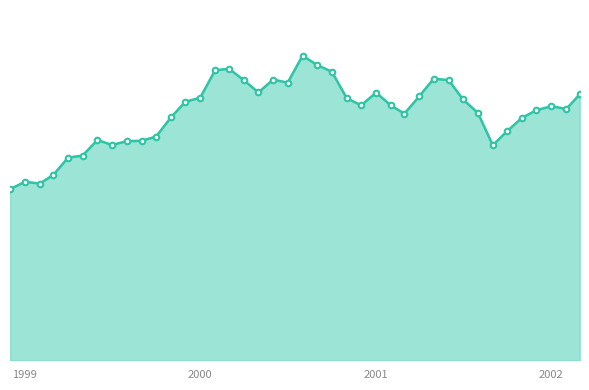

True or false: the data has more than 1 interior local peaks.

True